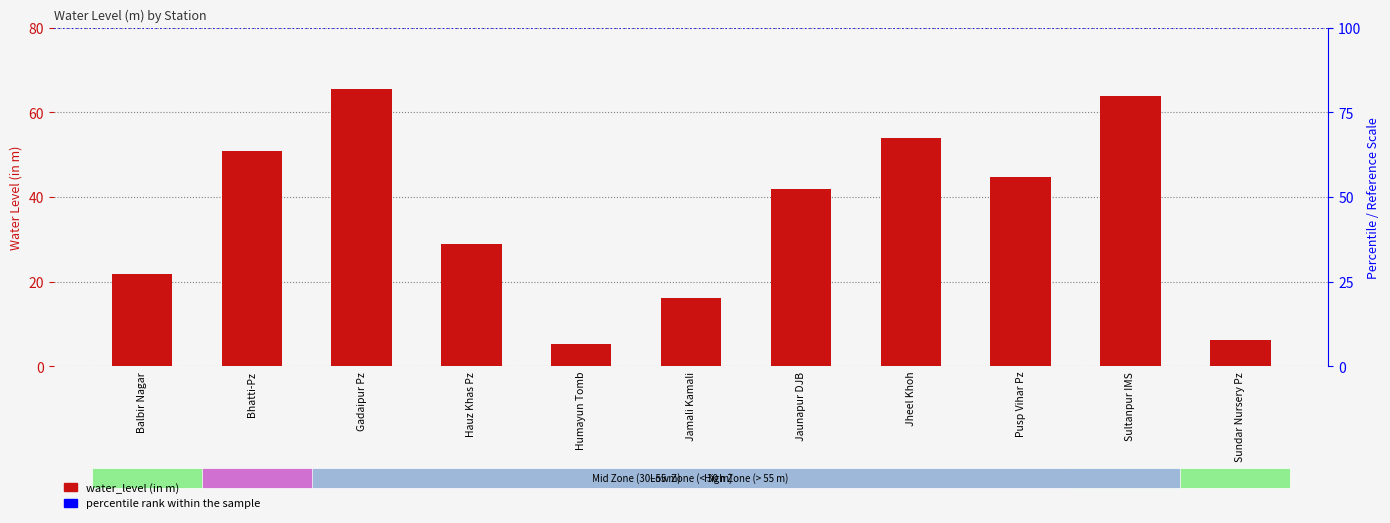

What is the label of the 1st bar from the left?

Balbir Nagar